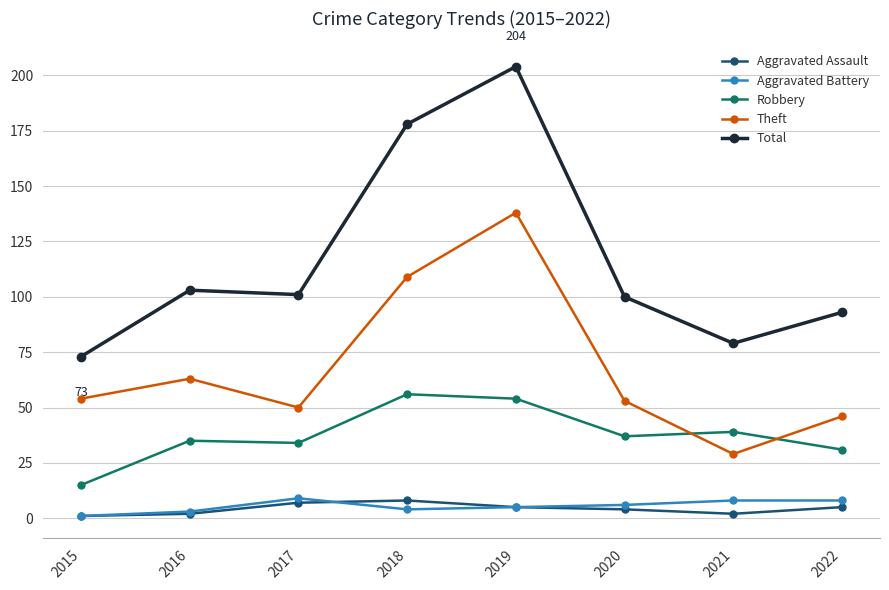

What is the maximum value shown in the chart?

204